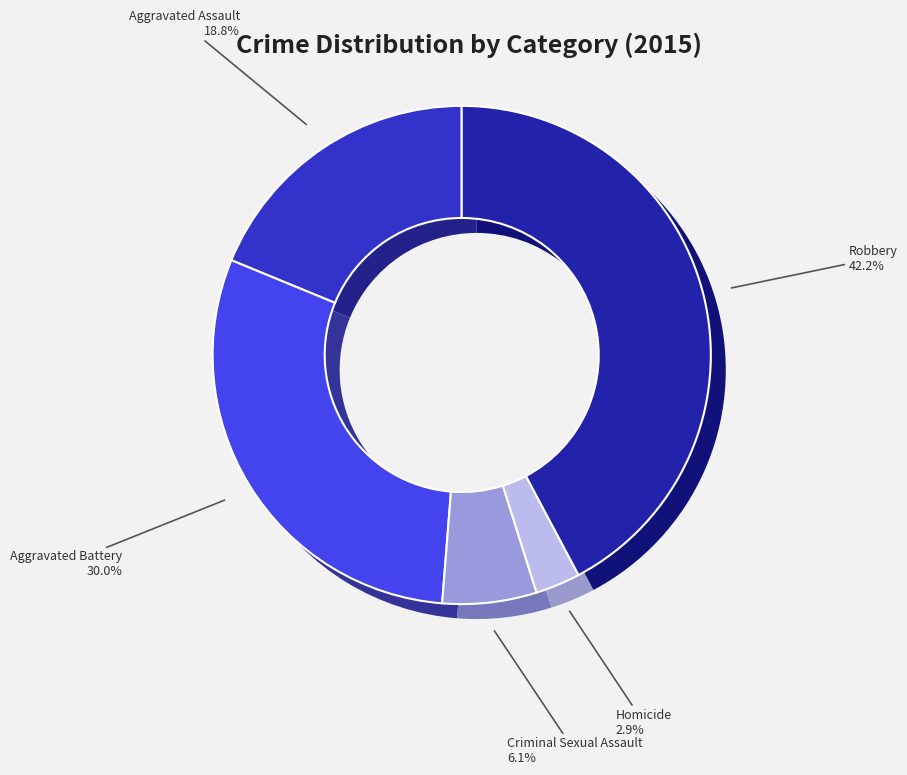

The Robbery slice represents 42% of the pie. True or false?

True